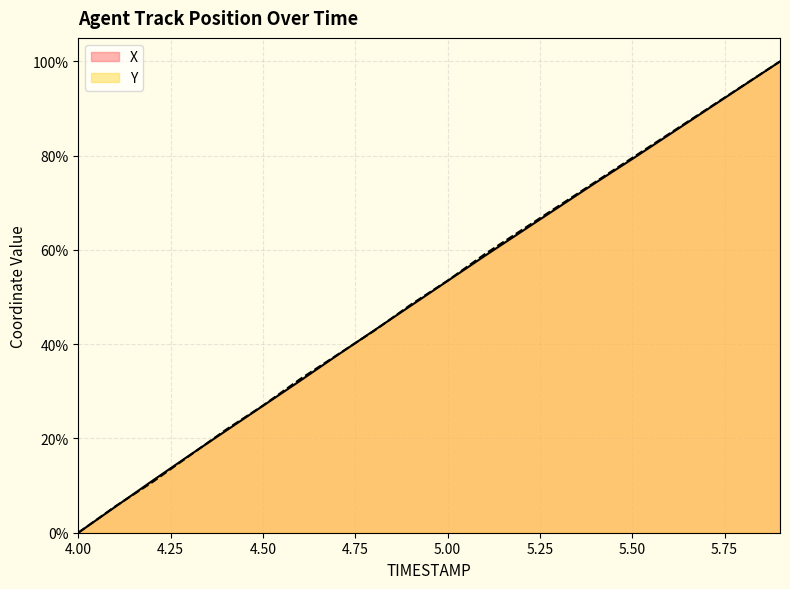

Reading left to right, list all the values displayed in this chart.

X: 4.0=0.0	4.1=5.5	4.2=11.0	4.3=16.4	4.4=21.6	4.5=26.9	4.6=32.2	4.7=37.6	4.8=42.9	4.9=48.2	5.0=53.4	5.1=58.7	5.2=63.9	5.3=69.1	5.4=74.2	5.5=79.3	5.6=84.5	5.7=89.7	5.8=94.8	5.9=100.0
Y: 4.0=0.0	4.1=5.6	4.2=10.7	4.3=16.3	4.4=21.9	4.5=27.0	4.6=32.6	4.7=37.7	4.8=42.8	4.9=48.4	5.0=53.5	5.1=59.1	5.2=64.2	5.3=69.3	5.4=74.4	5.5=79.5	5.6=84.7	5.7=89.8	5.8=94.9	5.9=100.0